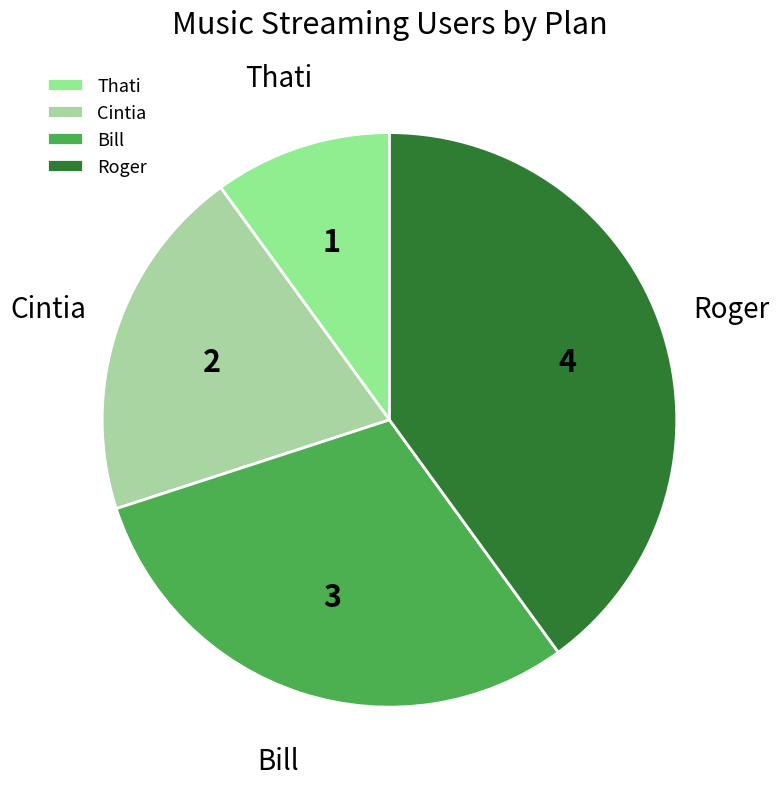

Which has a higher value, Bill or Roger?

Roger